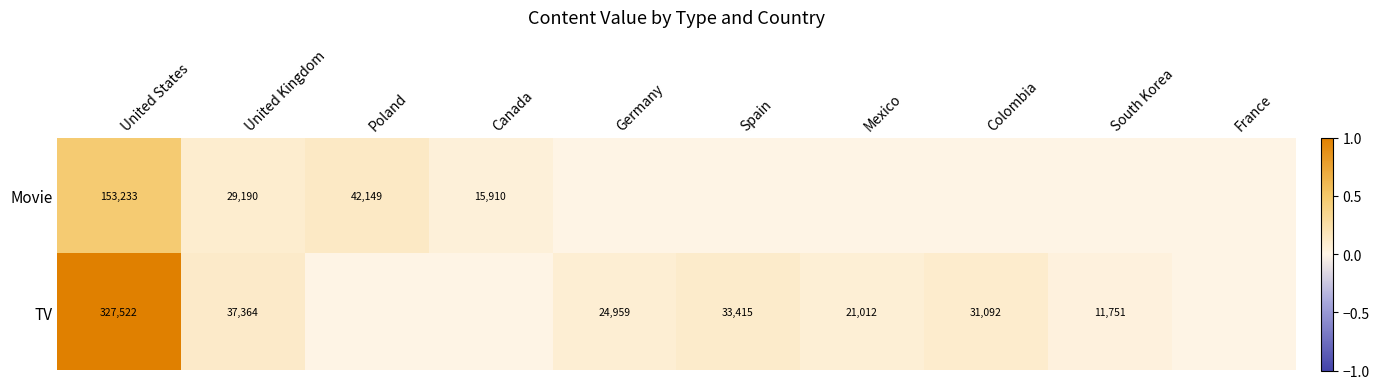

What is the difference between the TV values at United States and Colombia?

296430